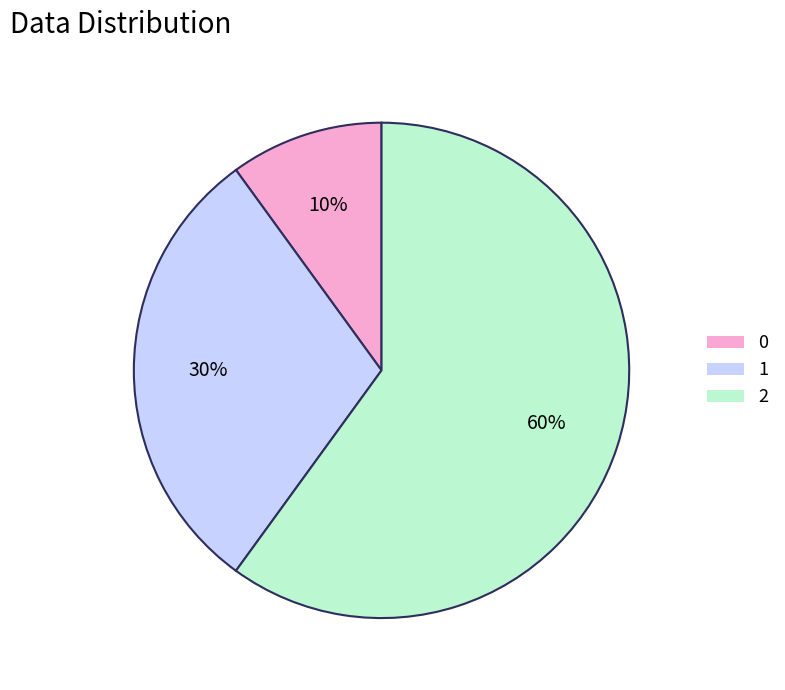

True or false: 1 accounts for 30% of the total.

True